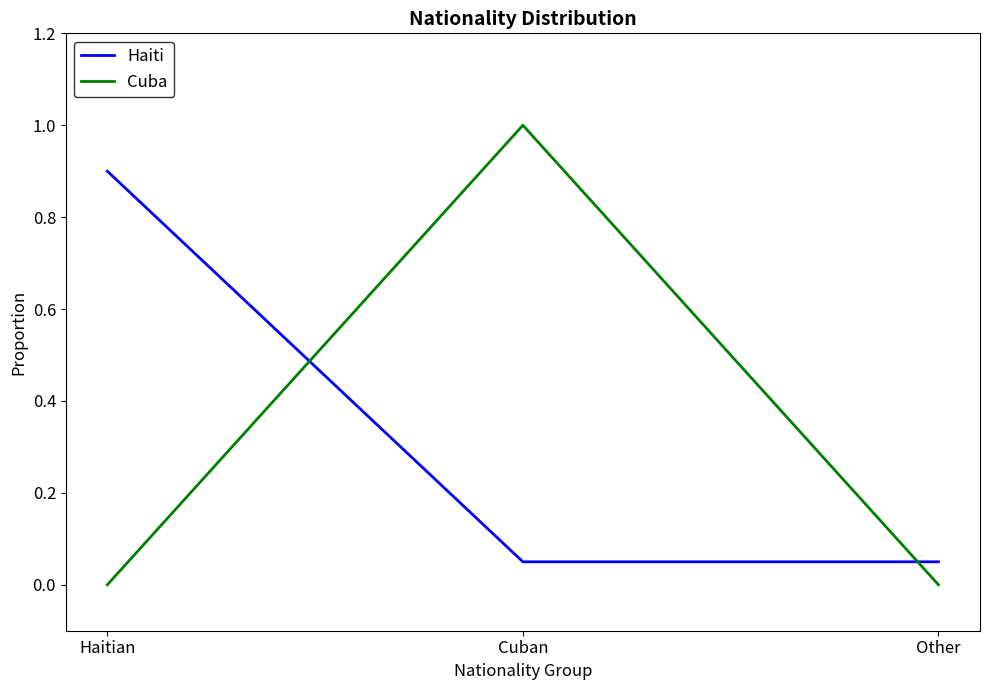

Which series has the widest spread of values?

Cuba